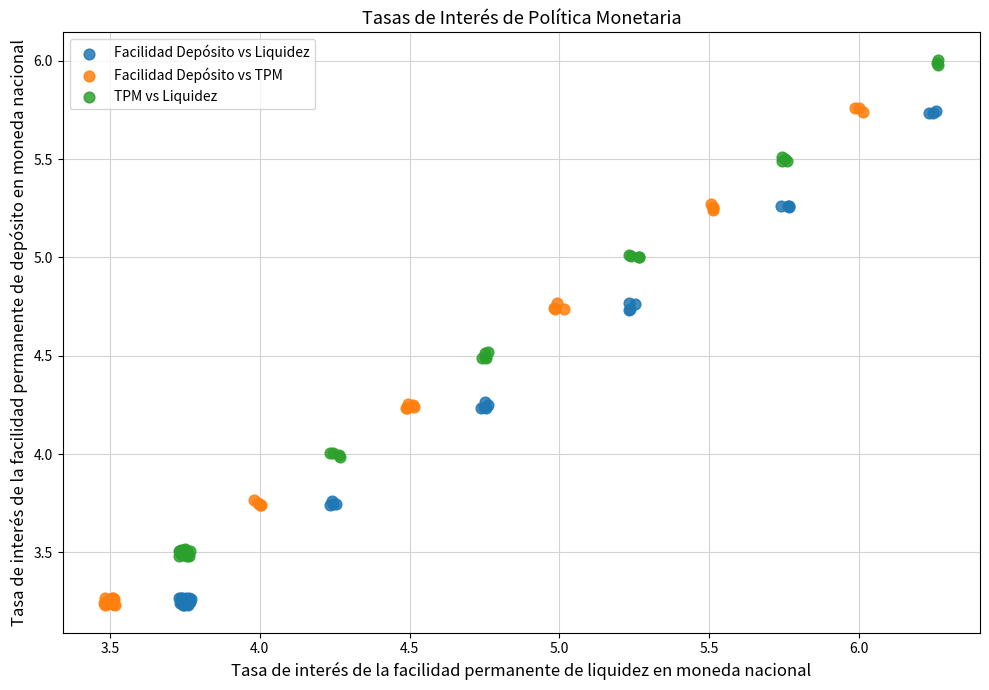

What are all the series names shown in the legend?

Facilidad Depósito vs Liquidez, Facilidad Depósito vs TPM, TPM vs Liquidez